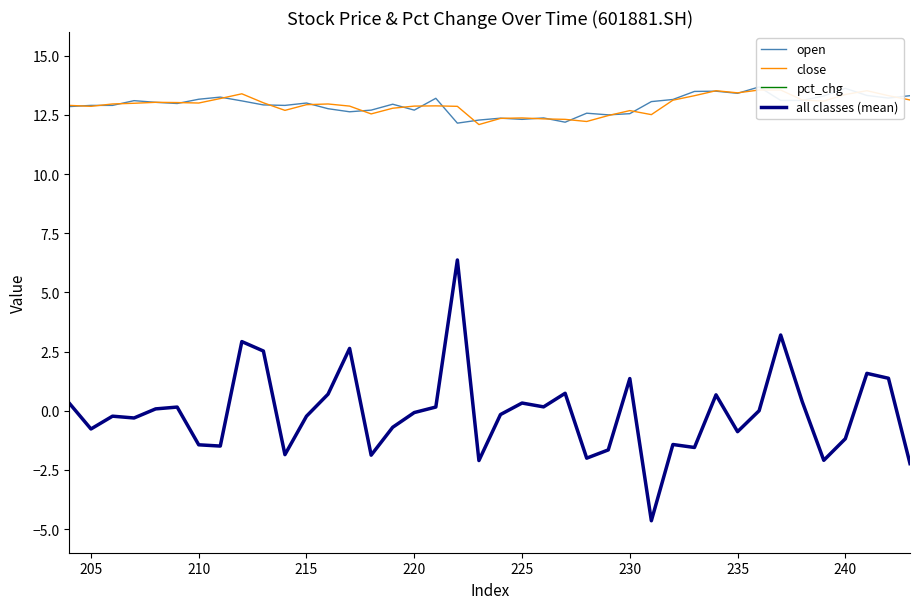

What is the difference between the maximum and minimum values in the open series?

1.5